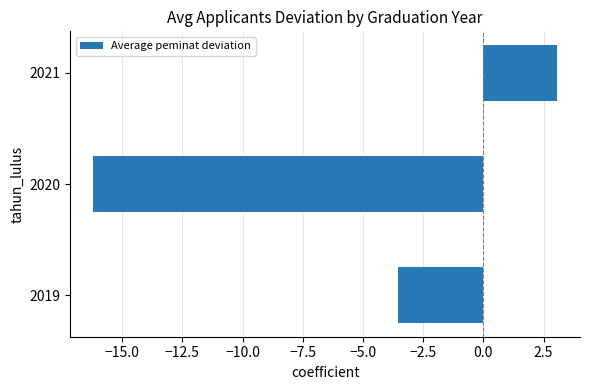

Between 2020 and 2021, which is larger?

2021